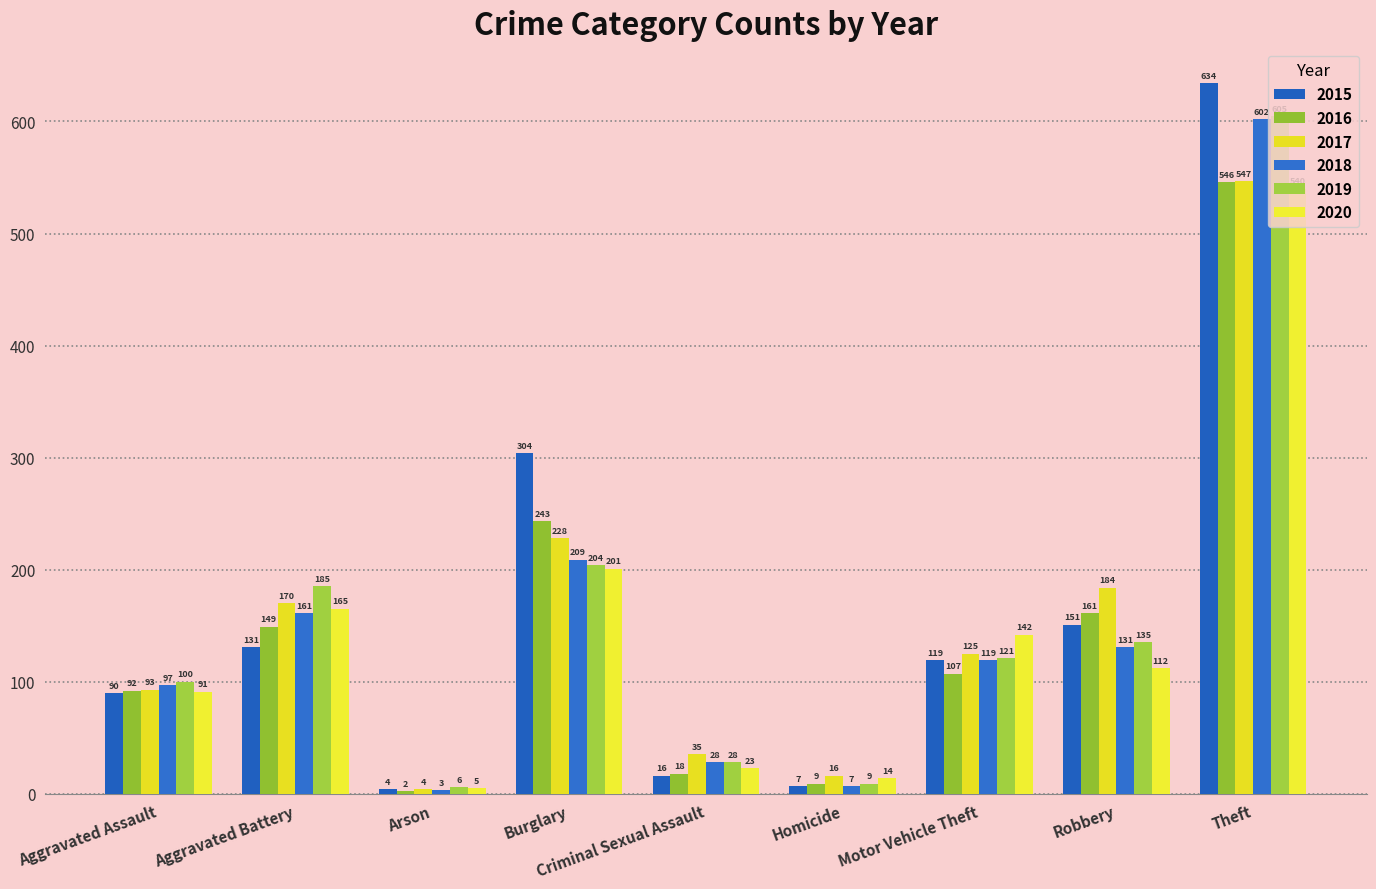

Rank the categories by 2017 value from lowest to highest.

Arson, Homicide, Criminal Sexual Assault, Aggravated Assault, Motor Vehicle Theft, Aggravated Battery, Robbery, Burglary, Theft